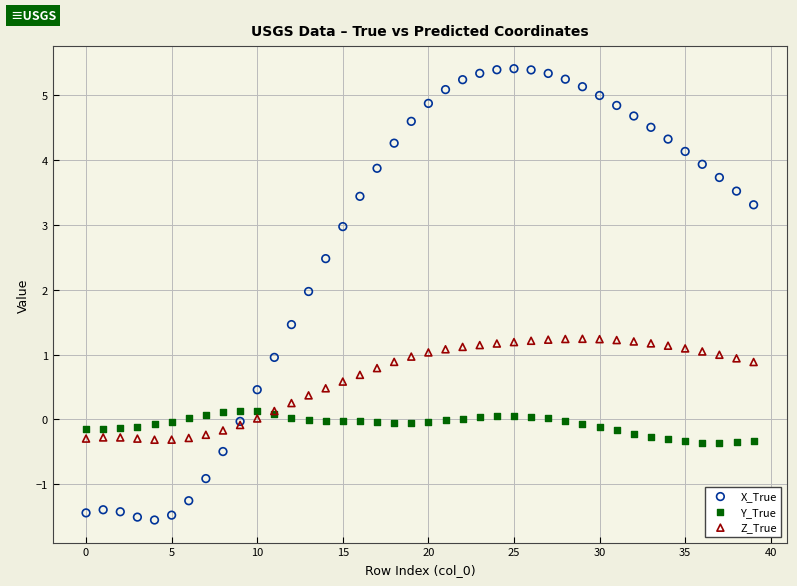

Which series contains the lowest Y value?

X_True